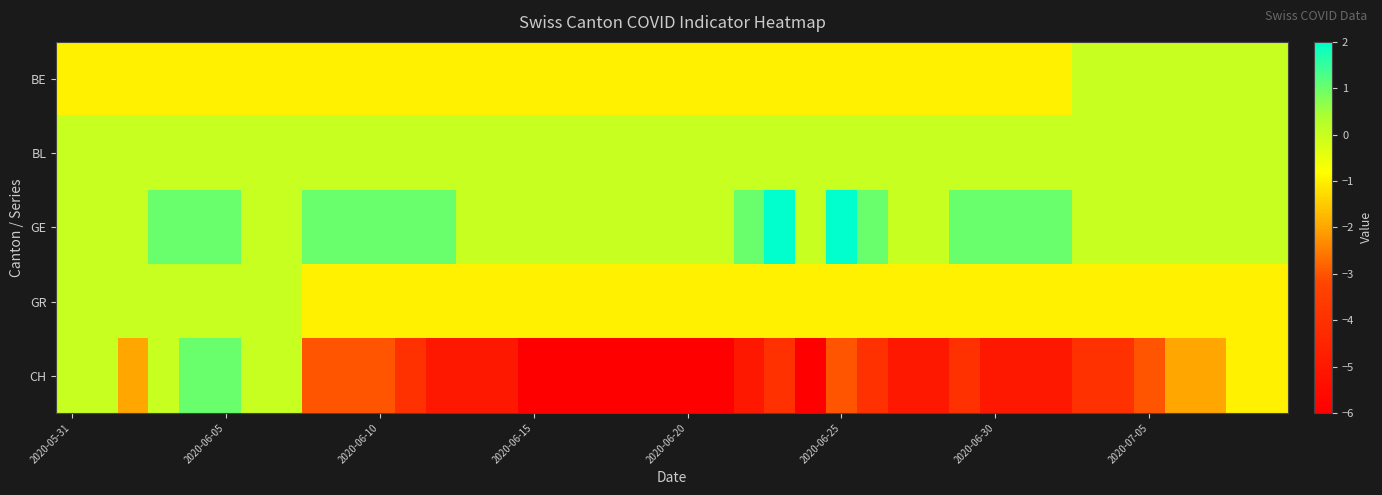

Reading right to left, extract all data points from this chart.

BE: 0	0	0	0	0	0	0	-1	-1	-1	-1	-1	-1	-1	-1	-1	-1	-1	-1	-1	-1	-1	-1	-1	-1	-1	-1	-1	-1	-1	-1	-1	-1	-1	-1	-1	-1	-1	-1	-1
BL: 0	0	0	0	0	0	0	0	0	0	0	0	0	0	0	0	0	0	0	0	0	0	0	0	0	0	0	0	0	0	0	0	0	0	0	0	0	0	0	0
GE: 0	0	0	0	0	0	0	1	1	1	1	0	0	1	2	0	2	1	0	0	0	0	0	0	0	0	0	1	1	1	1	1	0	0	1	1	1	0	0	0
GR: -1	-1	-1	-1	-1	-1	-1	-1	-1	-1	-1	-1	-1	-1	-1	-1	-1	-1	-1	-1	-1	-1	-1	-1	-1	-1	-1	-1	-1	-1	-1	-1	0	0	0	0	0	0	0	0
CH: -1	-1	-2	-2	-3	-4	-4	-5	-5	-5	-4	-5	-5	-4	-3	-6	-4	-5	-6	-6	-6	-6	-6	-6	-6	-5	-5	-5	-4	-3	-3	-3	0	0	1	1	0	-2	0	0